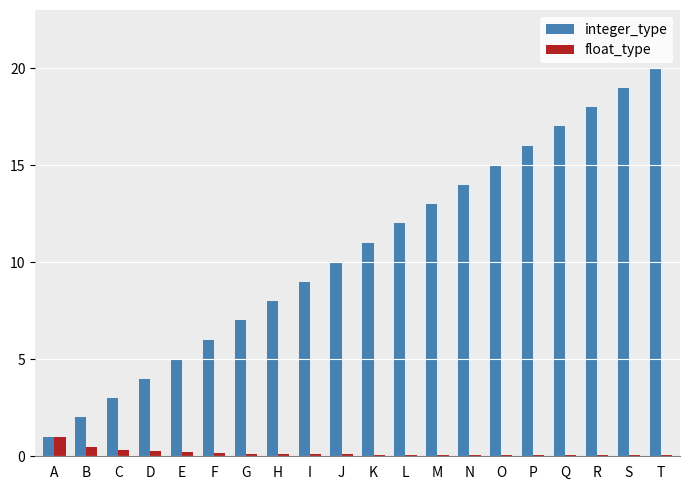

Which series has the largest range (max minus min)?

integer_type